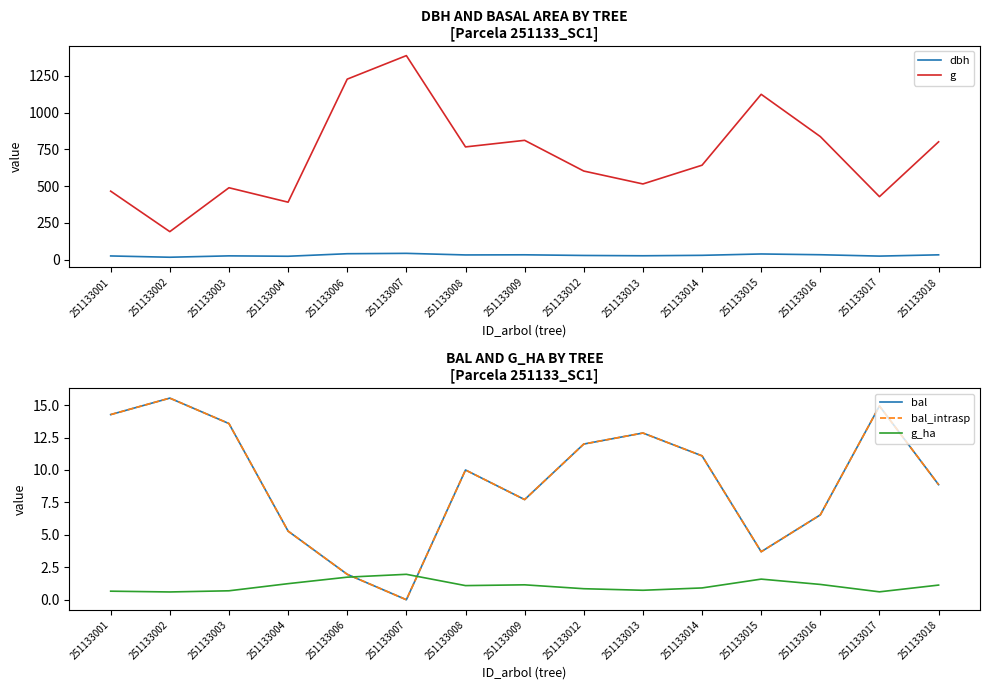

What is the difference between the bal values at 251133001 and 251133002?

1.3